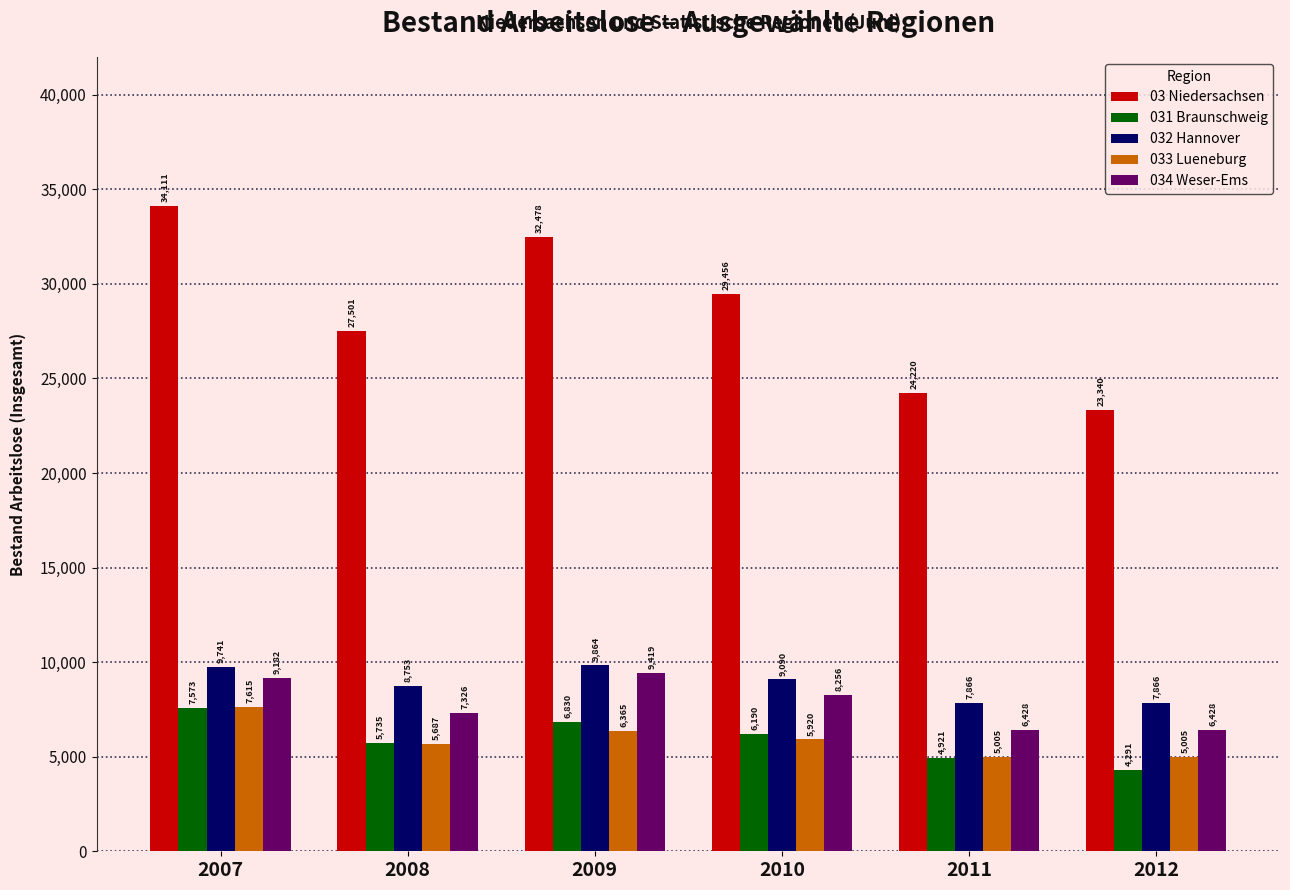

What is the spread (max minus min) of values at 2011?

19299